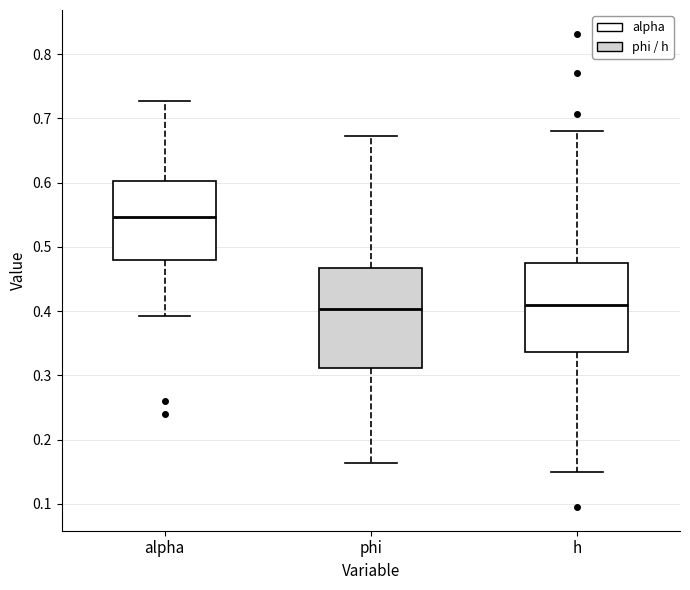

Reading left to right, read every box against the y-axis: the position of its median line, the range the box covers, and the ends of its whiskers. The values are not printed on the chart, so give them approximately, as read against the axis.

alpha: median 0.55, box 0.48 to 0.60, whiskers 0.39 to 0.73
phi: median 0.40, box 0.31 to 0.47, whiskers 0.16 to 0.67
h: median 0.41, box 0.34 to 0.47, whiskers 0.15 to 0.68